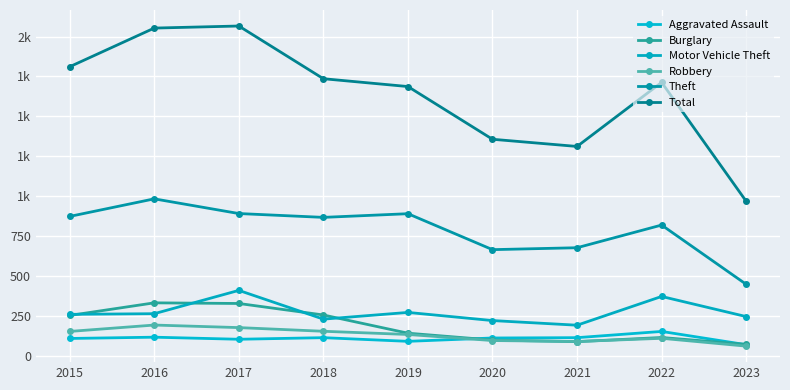

True or false: Motor Vehicle Theft and Theft intersect in this chart.

False